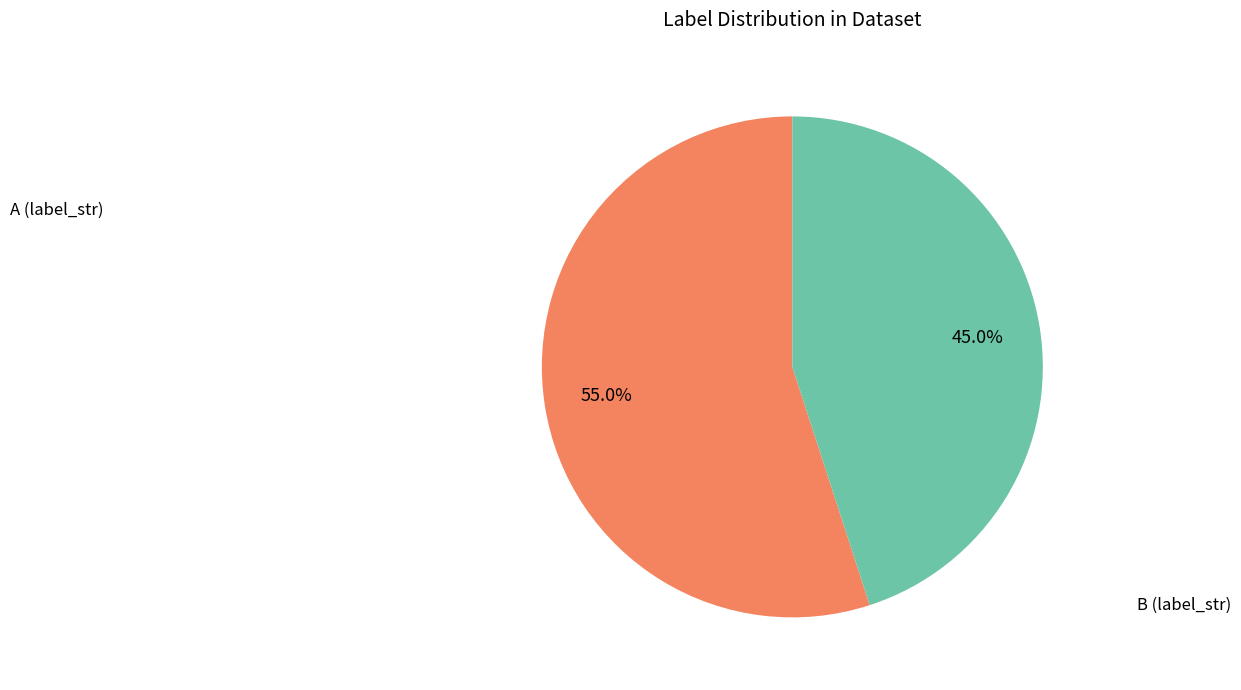

Does any single category account for the majority?

Yes